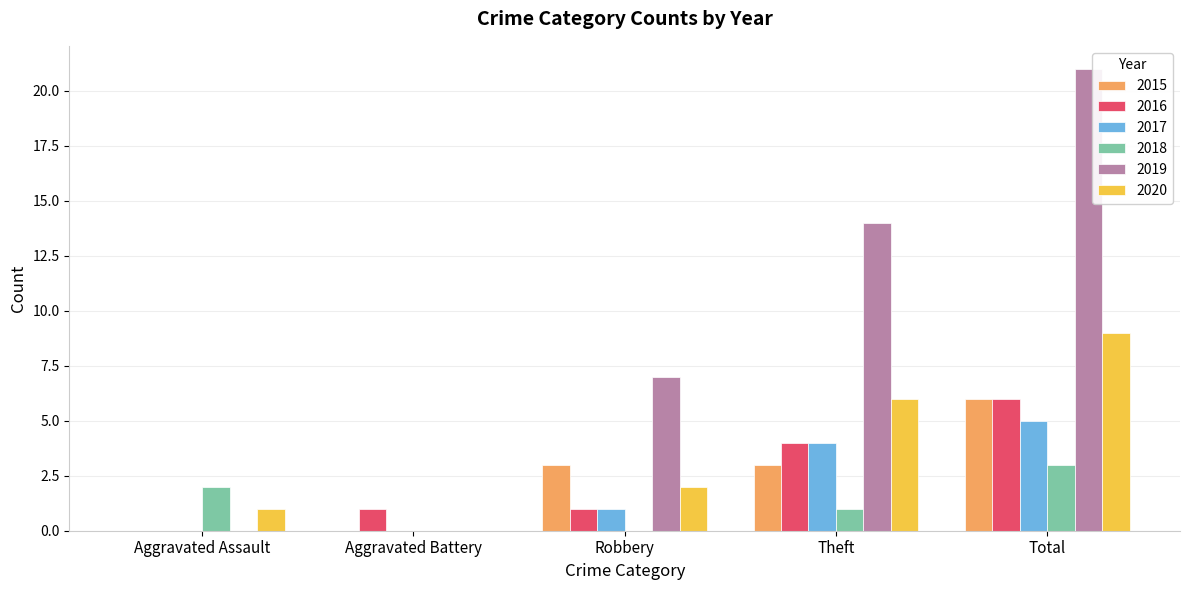

How many categories are shown in the chart?

5